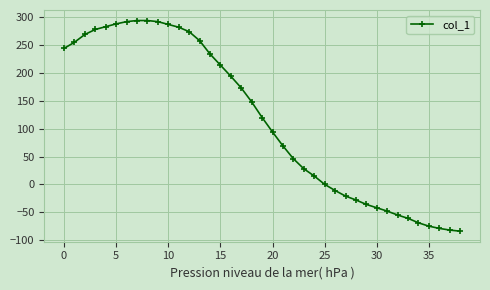

What is the minimum value shown in the chart?

-84